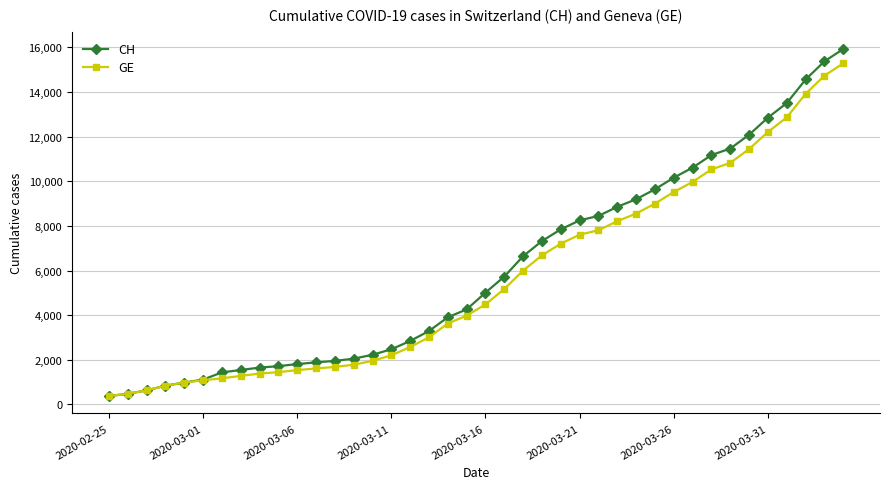

Which series has the widest spread of values?

CH